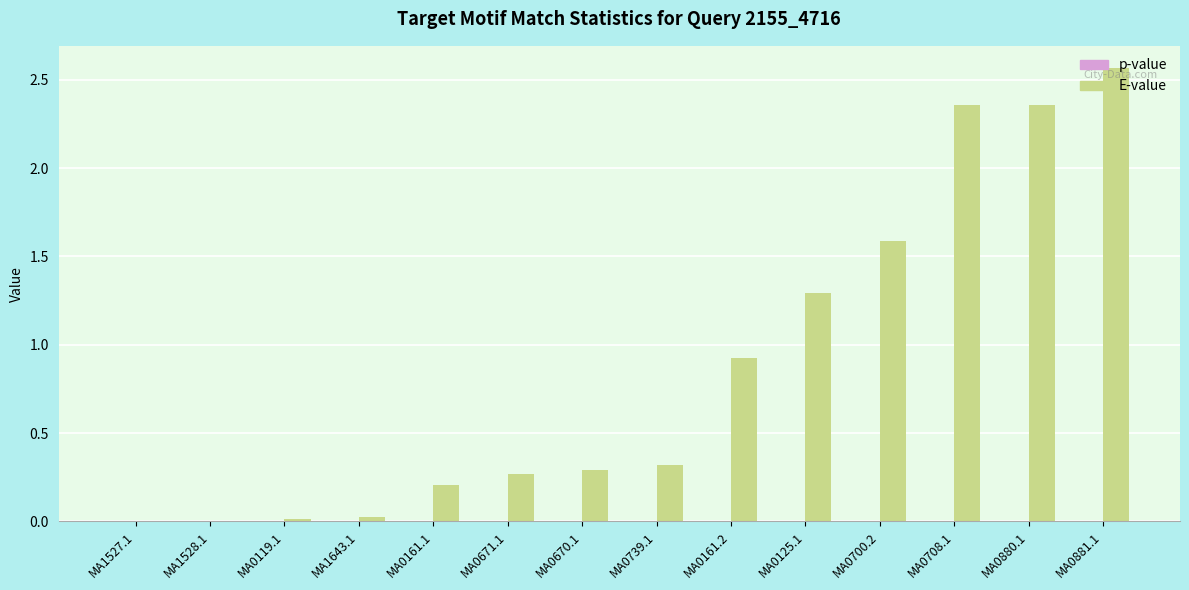

Which series has the largest total across all categories?

E-value